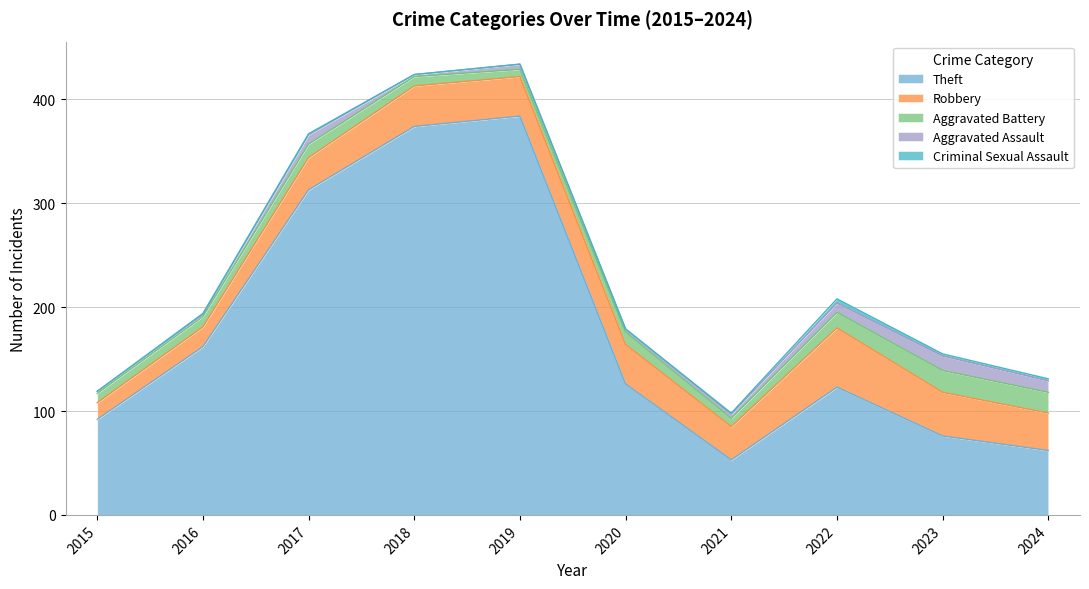

Does the chart have visible grid lines?

Yes